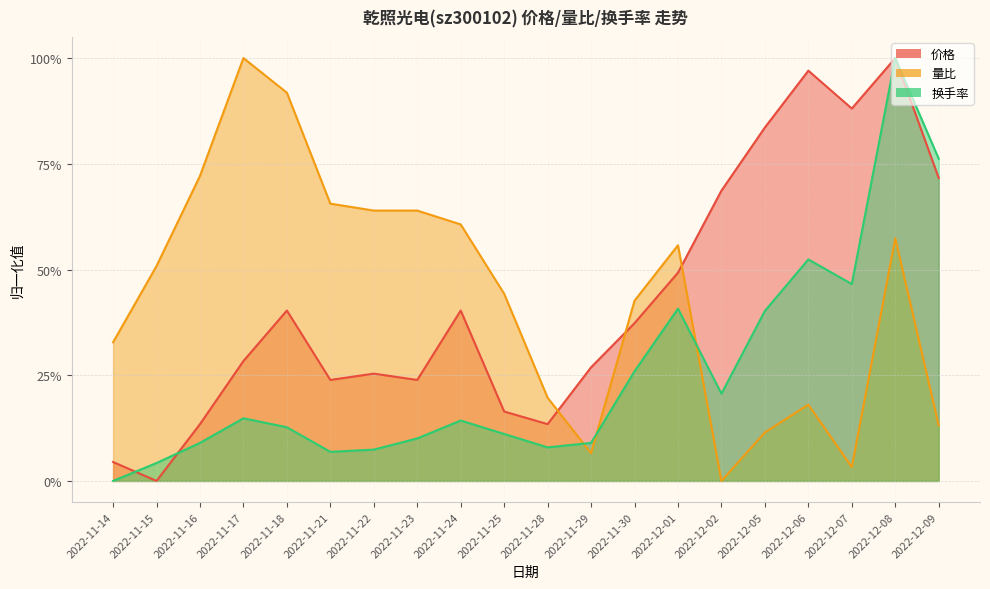

What position from the left is 2022-11-25?

10